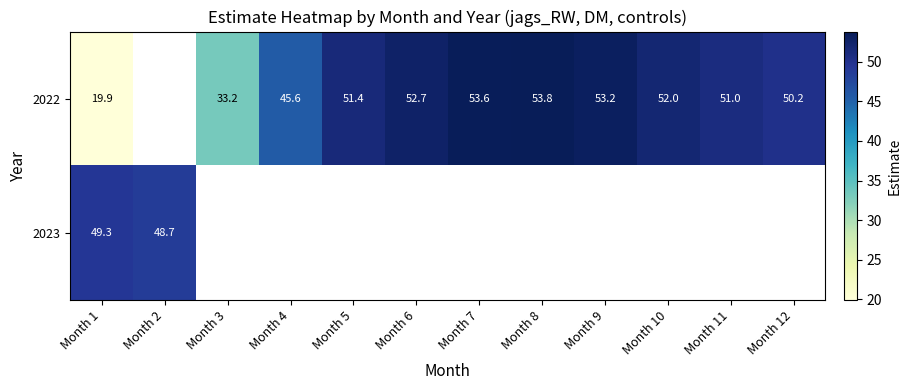

Is the value of 2022 at Month 8 greater than the value of 2023 at Month 1?

Yes